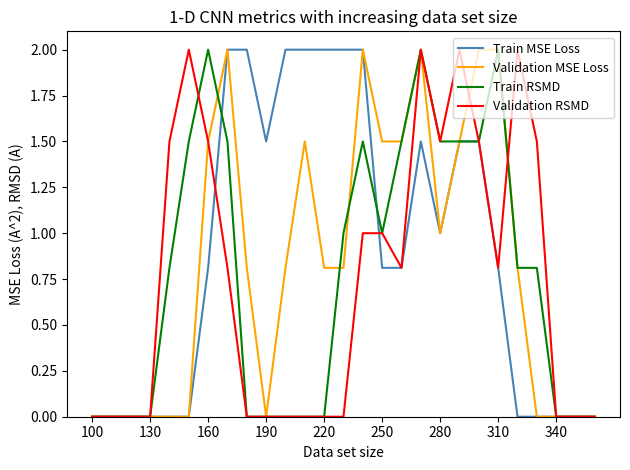

What is the highest value of the Train RSMD series?

2.0